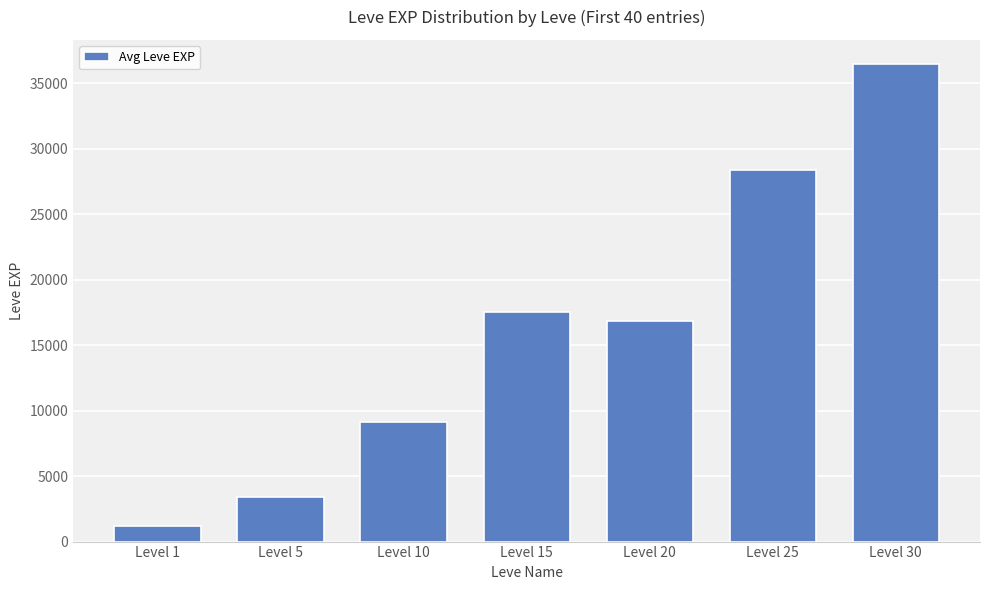

What is the difference between the maximum and minimum values?

35279.2